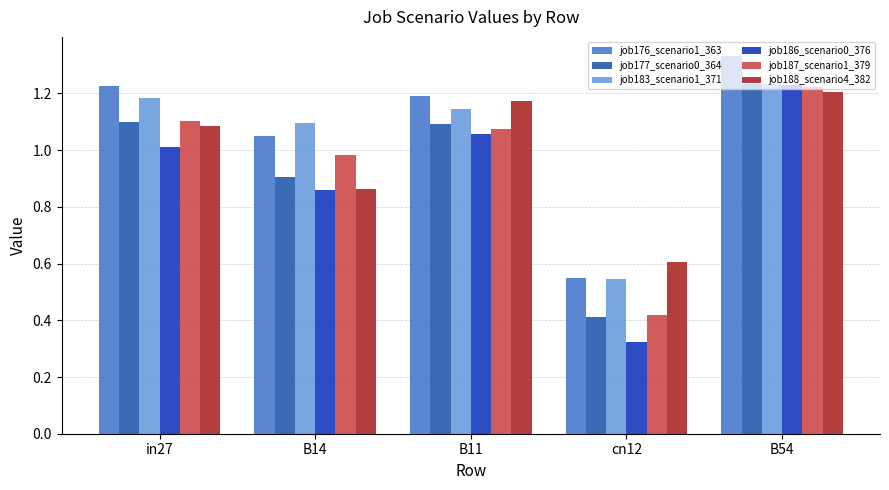

What is the sum of all job183_scenario1_371 values?

5.2